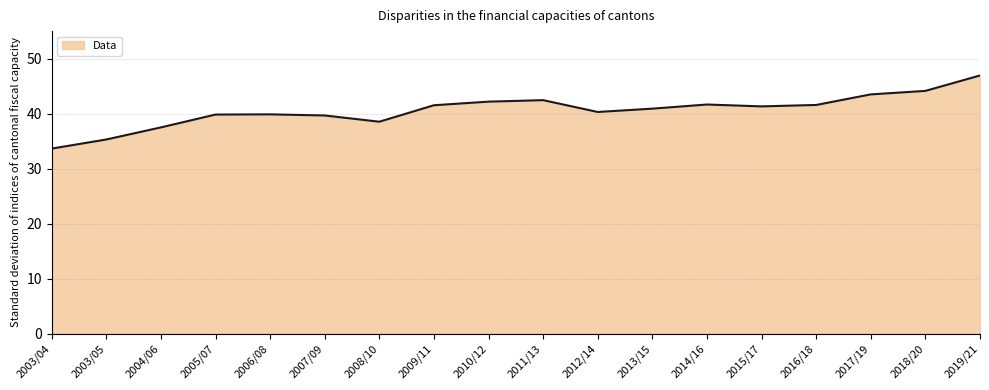

Which has a higher value, 2004/06 or 2012/14?

2012/14